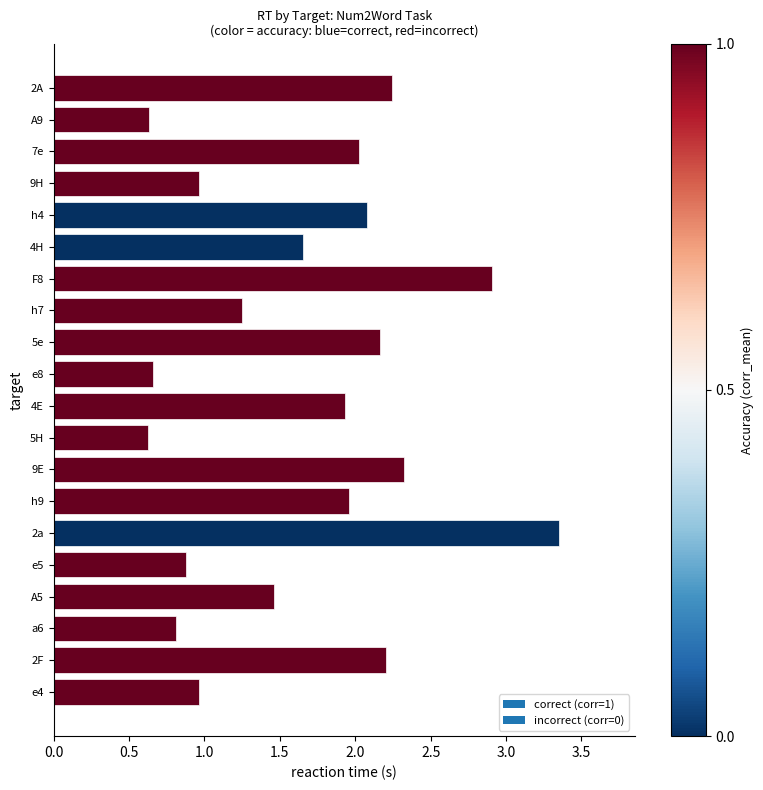

How many data points are above 1?

13